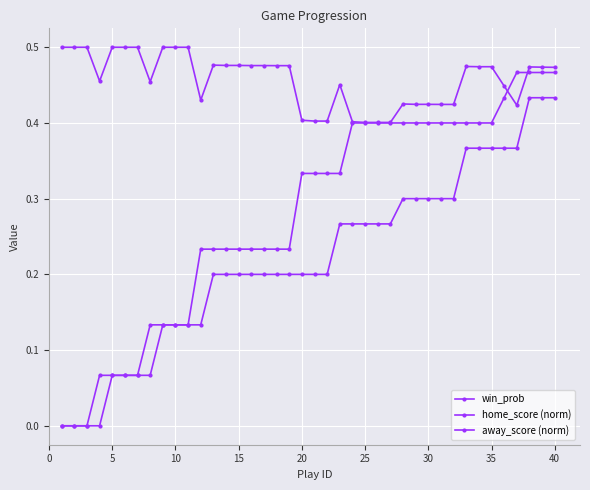

Which series has the largest total across all categories?

win_prob